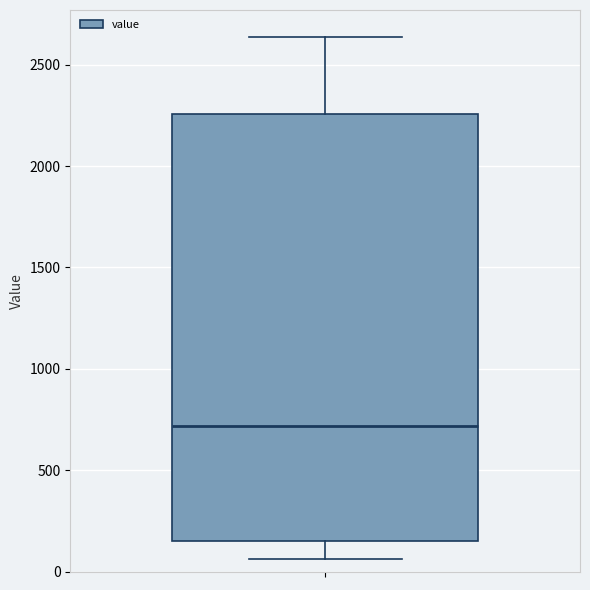

Where does the median line of the box sit on the y-axis? The values are not printed on the chart, so give them approximately, as read against the axis.

700